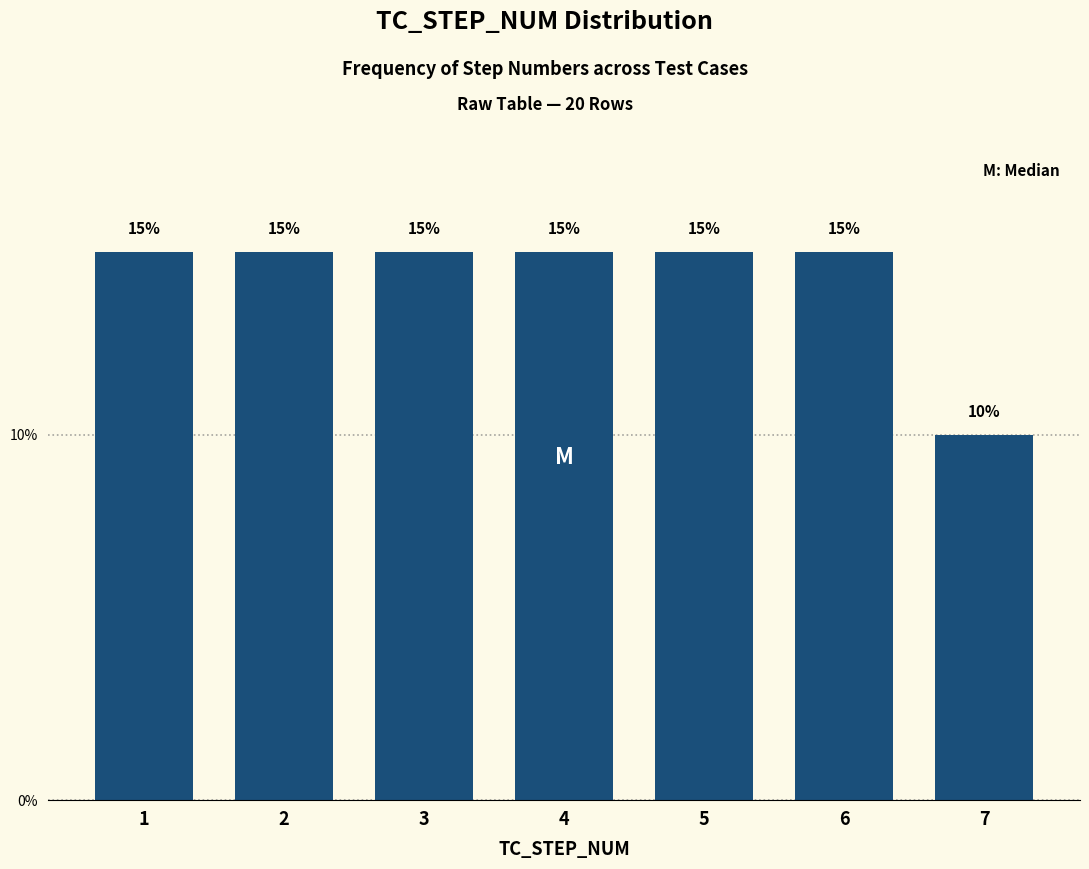

Reading right to left, extract all data points from this chart.

7=10	6=15	5=15	4=15	3=15	2=15	1=15